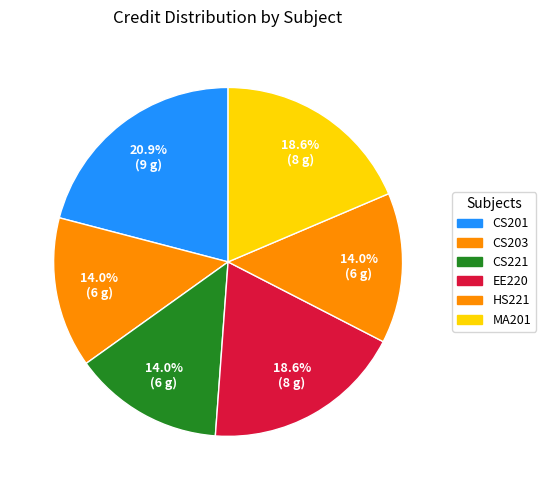

Which slice is the largest?

CS201